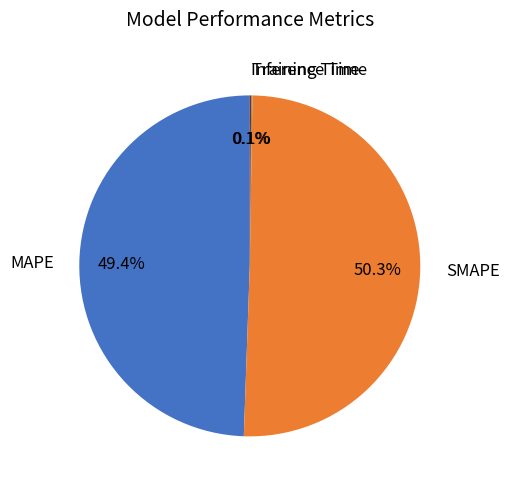

Which category has the biggest portion of the pie?

SMAPE